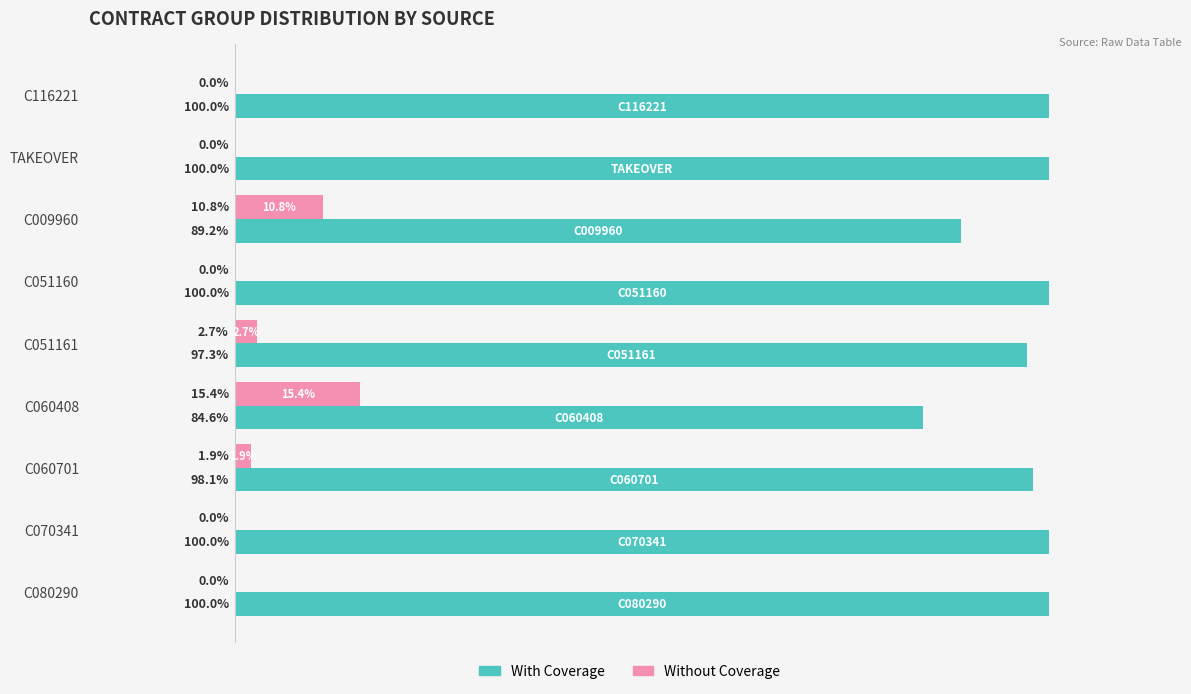

Where is Without Coverage nearest to the value 7?

C009960